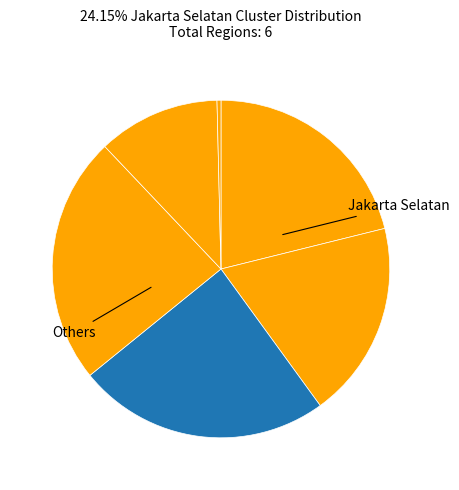

Count the number of slices in the pie.

6